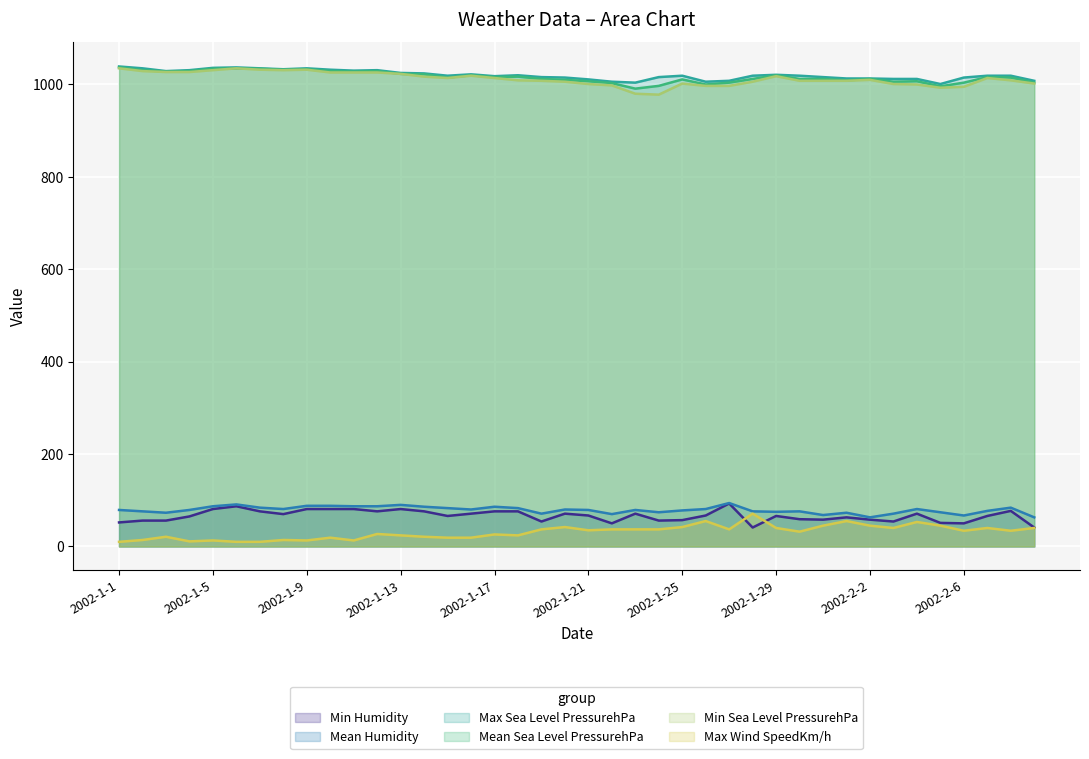

Reading left to right, list all the values displayed in this chart.

Min Humidity: 2002-1-1=52	2002-1-2=56	2002-1-3=56	2002-1-4=65	2002-1-5=81	2002-1-6=87	2002-1-7=76	2002-1-8=70	2002-1-9=81	2002-1-10=81	2002-1-11=81	2002-1-12=76	2002-1-13=81	2002-1-14=76	2002-1-15=66	2002-1-16=71	2002-1-17=76	2002-1-18=76	2002-1-19=54	2002-1-20=71	2002-1-21=67	2002-1-22=50	2002-1-23=71	2002-1-24=56	2002-1-25=57	2002-1-26=67	2002-1-27=93	2002-1-28=41	2002-1-29=66	2002-1-30=59	2002-1-31=58	2002-2-1=63	2002-2-2=58	2002-2-3=54	2002-2-4=71	2002-2-5=51	2002-2-6=50	2002-2-7=66	2002-2-8=77	2002-2-9=41
Mean Humidity: 2002-1-1=79	2002-1-2=76	2002-1-3=73	2002-1-4=79	2002-1-5=87	2002-1-6=91	2002-1-7=84	2002-1-8=81	2002-1-9=88	2002-1-10=88	2002-1-11=87	2002-1-12=87	2002-1-13=90	2002-1-14=86	2002-1-15=83	2002-1-16=80	2002-1-17=86	2002-1-18=83	2002-1-19=71	2002-1-20=80	2002-1-21=79	2002-1-22=70	2002-1-23=79	2002-1-24=74	2002-1-25=78	2002-1-26=81	2002-1-27=94	2002-1-28=76	2002-1-29=75	2002-1-30=76	2002-1-31=68	2002-2-1=73	2002-2-2=63	2002-2-3=71	2002-2-4=81	2002-2-5=74	2002-2-6=67	2002-2-7=77	2002-2-8=84	2002-2-9=63
Max Sea Level PressurehPa: 2002-1-1=1039	2002-1-2=1035	2002-1-3=1029	2002-1-4=1031	2002-1-5=1036	2002-1-6=1037	2002-1-7=1035	2002-1-8=1033	2002-1-9=1035	2002-1-10=1032	2002-1-11=1030	2002-1-12=1031	2002-1-13=1025	2002-1-14=1024	2002-1-15=1019	2002-1-16=1022	2002-1-17=1018	2002-1-18=1020	2002-1-19=1016	2002-1-20=1015	2002-1-21=1011	2002-1-22=1006	2002-1-23=1004	2002-1-24=1016	2002-1-25=1019	2002-1-26=1006	2002-1-27=1008	2002-1-28=1019	2002-1-29=1021	2002-1-30=1019	2002-1-31=1016	2002-2-1=1013	2002-2-2=1013	2002-2-3=1012	2002-2-4=1012	2002-2-5=1001	2002-2-6=1015	2002-2-7=1019	2002-2-8=1019	2002-2-9=1008
Mean Sea Level PressurehPa: 2002-1-1=1037	2002-1-2=1031	2002-1-3=1028	2002-1-4=1029	2002-1-5=1034	2002-1-6=1035	2002-1-7=1034	2002-1-8=1032	2002-1-9=1033	2002-1-10=1029	2002-1-11=1028	2002-1-12=1029	2002-1-13=1023	2002-1-14=1022	2002-1-15=1015	2002-1-16=1020	2002-1-17=1016	2002-1-18=1017	2002-1-19=1012	2002-1-20=1010	2002-1-21=1007	2002-1-22=1003	2002-1-23=991	2002-1-24=997	2002-1-25=1011	2002-1-26=1000	2002-1-27=1004	2002-1-28=1012	2002-1-29=1020	2002-1-30=1012	2002-1-31=1012	2002-2-1=1009	2002-2-2=1012	2002-2-3=1006	2002-2-4=1007	2002-2-5=996	2002-2-6=1004	2002-2-7=1016	2002-2-8=1015	2002-2-9=1004
Min Sea Level PressurehPa: 2002-1-1=1035	2002-1-2=1029	2002-1-3=1027	2002-1-4=1027	2002-1-5=1031	2002-1-6=1035	2002-1-7=1032	2002-1-8=1031	2002-1-9=1032	2002-1-10=1026	2002-1-11=1026	2002-1-12=1026	2002-1-13=1023	2002-1-14=1017	2002-1-15=1014	2002-1-16=1019	2002-1-17=1014	2002-1-18=1009	2002-1-19=1008	2002-1-20=1006	2002-1-21=1001	2002-1-22=998	2002-1-23=980	2002-1-24=978	2002-1-25=1002	2002-1-26=997	2002-1-27=997	2002-1-28=1006	2002-1-29=1018	2002-1-30=1008	2002-1-31=1008	2002-2-1=1008	2002-2-2=1010	2002-2-3=1001	2002-2-4=1000	2002-2-5=993	2002-2-6=995	2002-2-7=1014	2002-2-8=1009	2002-2-9=1002
Max Wind SpeedKm/h: 2002-1-1=10	2002-1-2=14	2002-1-3=21	2002-1-4=11	2002-1-5=13	2002-1-6=10	2002-1-7=10	2002-1-8=14	2002-1-9=13	2002-1-10=19	2002-1-11=13	2002-1-12=27	2002-1-13=24	2002-1-14=21	2002-1-15=19	2002-1-16=19	2002-1-17=26	2002-1-18=24	2002-1-19=37	2002-1-20=42	2002-1-21=35	2002-1-22=37	2002-1-23=37	2002-1-24=37	2002-1-25=42	2002-1-26=55	2002-1-27=37	2002-1-28=71	2002-1-29=40	2002-1-30=32	2002-1-31=45	2002-2-1=55	2002-2-2=45	2002-2-3=40	2002-2-4=53	2002-2-5=45	2002-2-6=34	2002-2-7=40	2002-2-8=34	2002-2-9=40